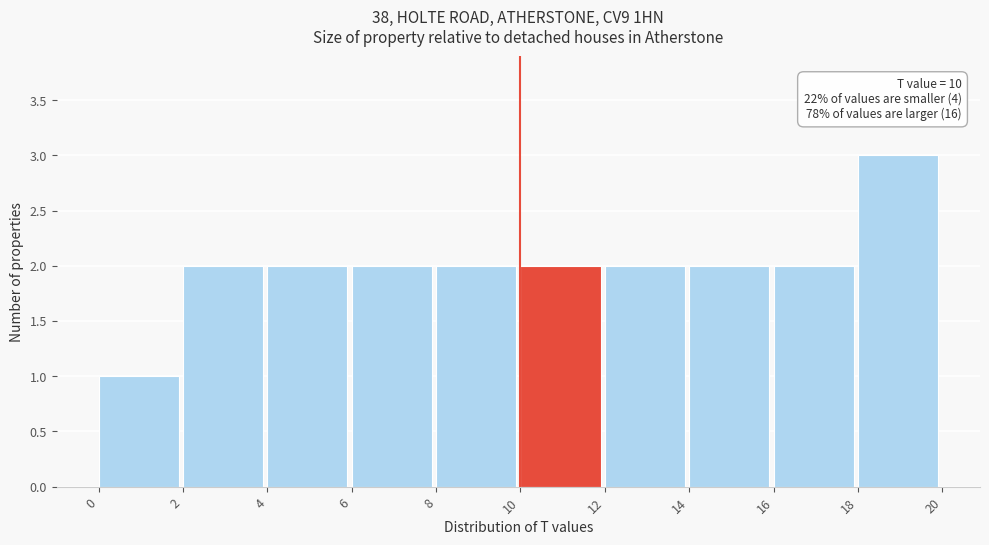

Which range on the x-axis has the tallest bar?

18 to 20